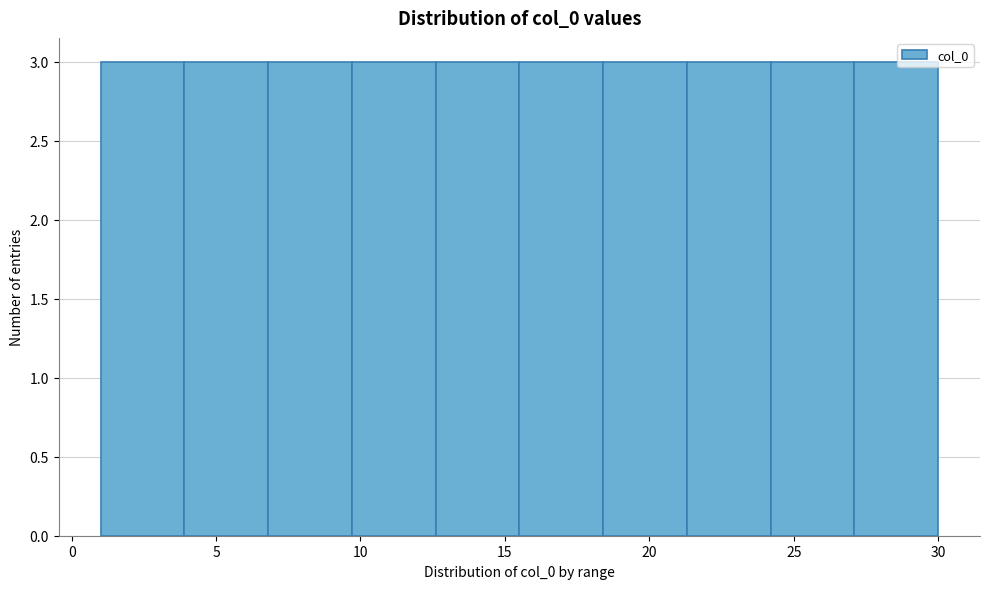

Reading left to right, list every bar in this chart as the range it spans on the x-axis followed by its height. Neither the bar edges nor the heights are printed on the chart, so give them approximately, as read against the axes.

1.0 to 3.9: 3
3.9 to 6.8: 3
6.8 to 9.7: 3
9.7 to 12.6: 3
12.6 to 15.5: 3
15.5 to 18.4: 3
18.4 to 21.3: 3
21.3 to 24.2: 3
24.2 to 27.1: 3
27.1 to 30.0: 3